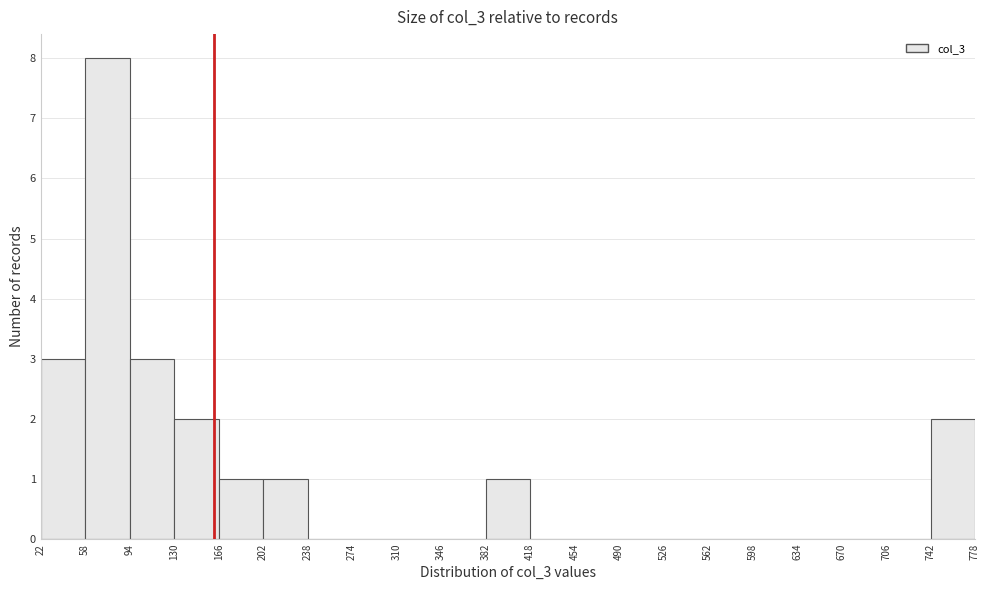

How tall is the bar that spans 22 to 58 on the x-axis? The values are not printed on the chart, so give them approximately, as read against the axis.

3